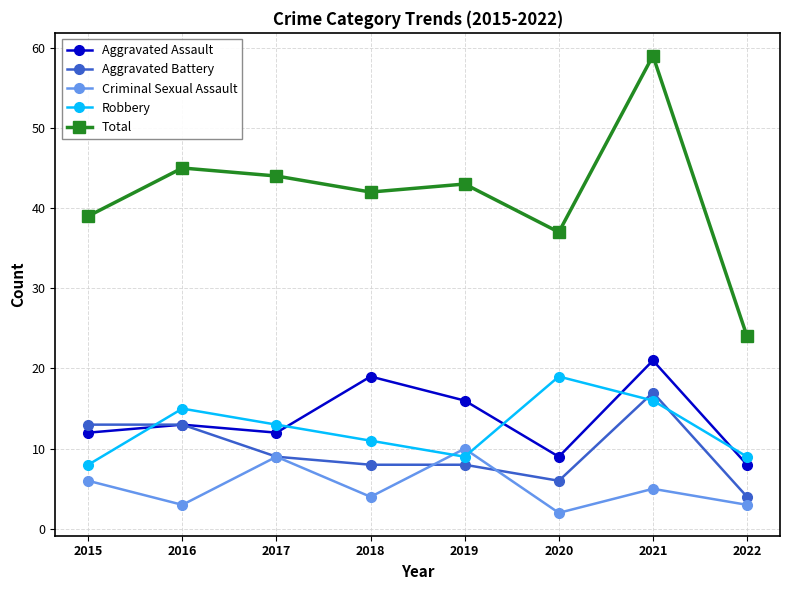

Which series has the largest range (max minus min)?

Total